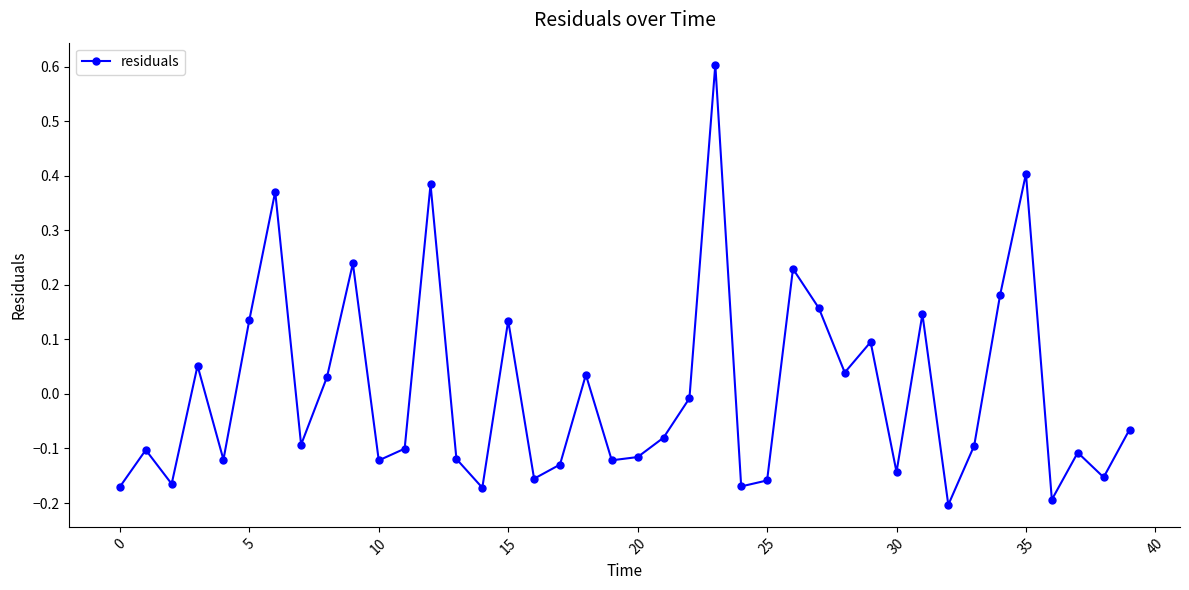

True or false: the data has more than 0 interior local peaks.

True